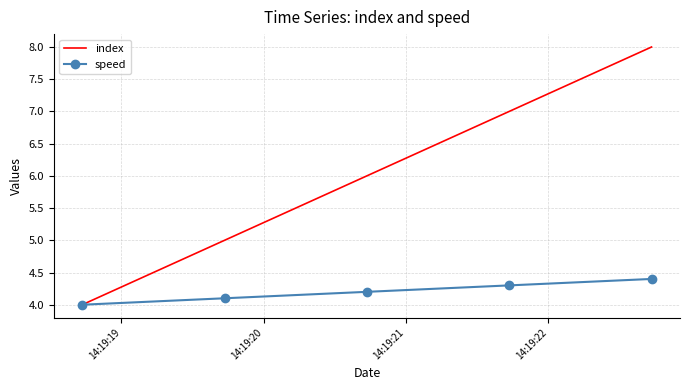

Which series has the largest range (max minus min)?

index